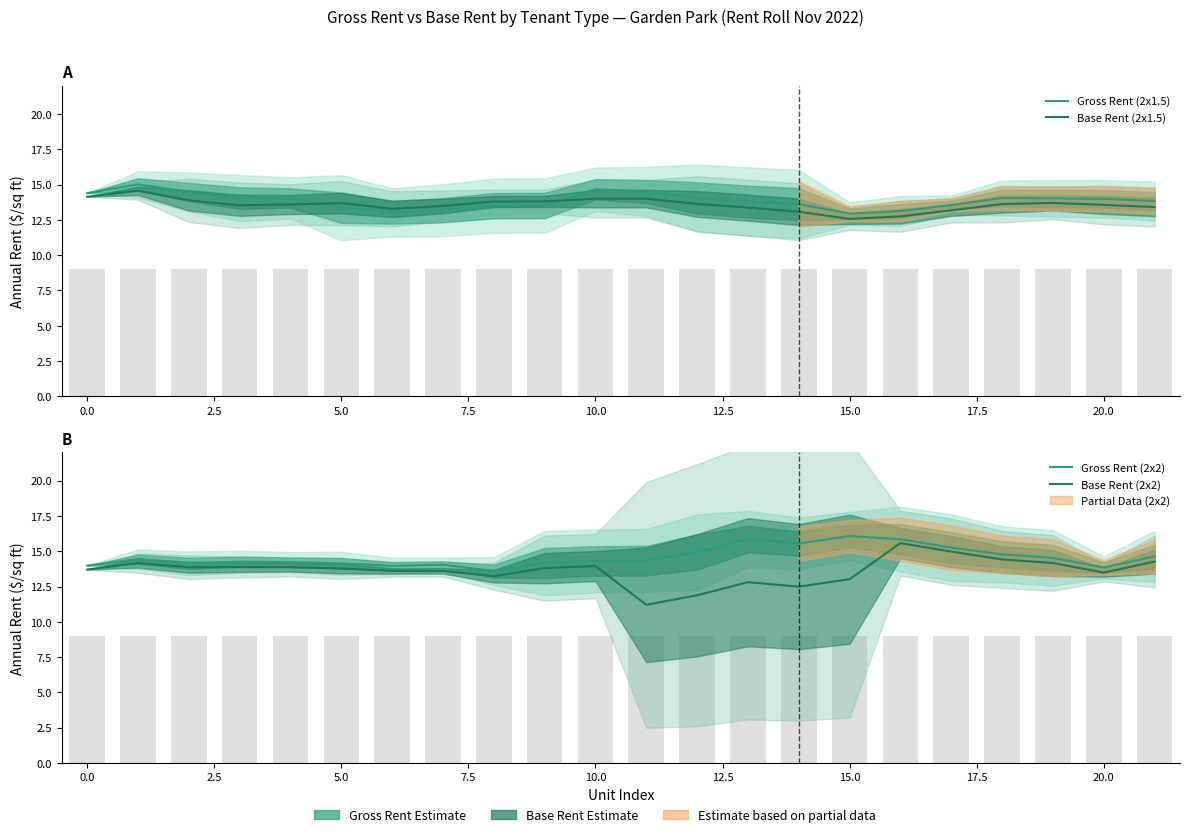

The value of Gross Rent (2x1.5) at 15 is 23.0. True or false?

False